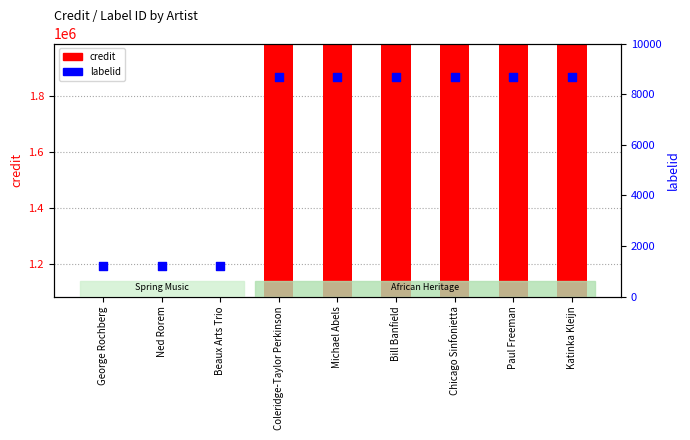

What is the total value across all series at Bill Banfield?

1997239